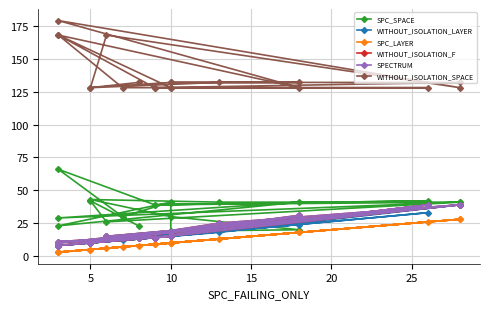

How many interior local peaks does the SPECTRUM series have?

6